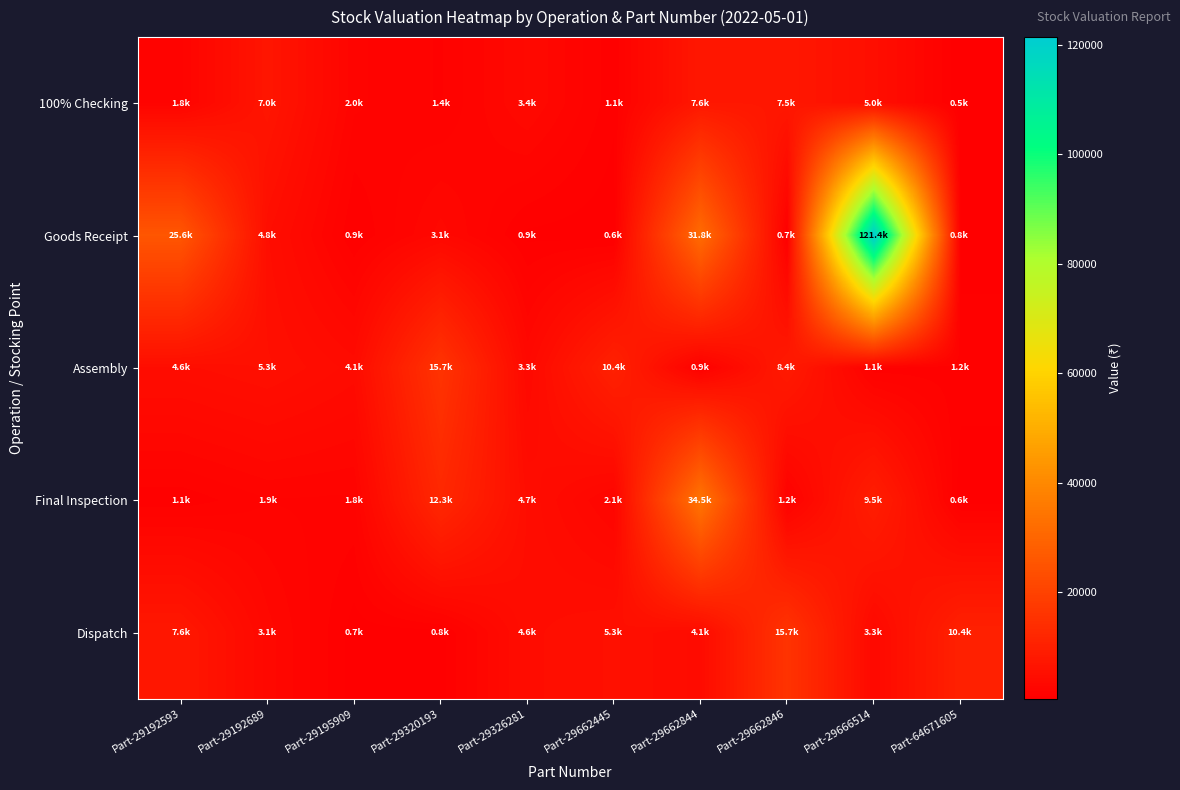

What is the spread (max minus min) of values at Part-29192689?

5062.6